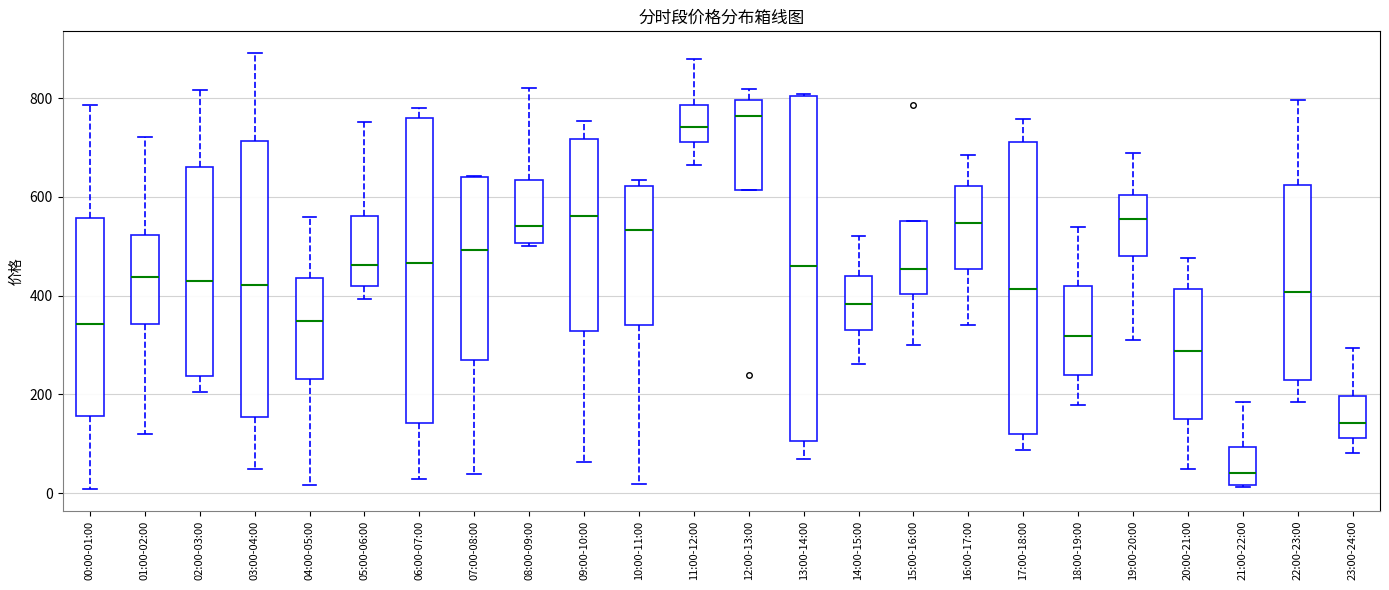

Where is the upper edge of the box for 12:00-13:00 on the y-axis? The values are not printed on the chart, so give them approximately, as read against the axis.

800